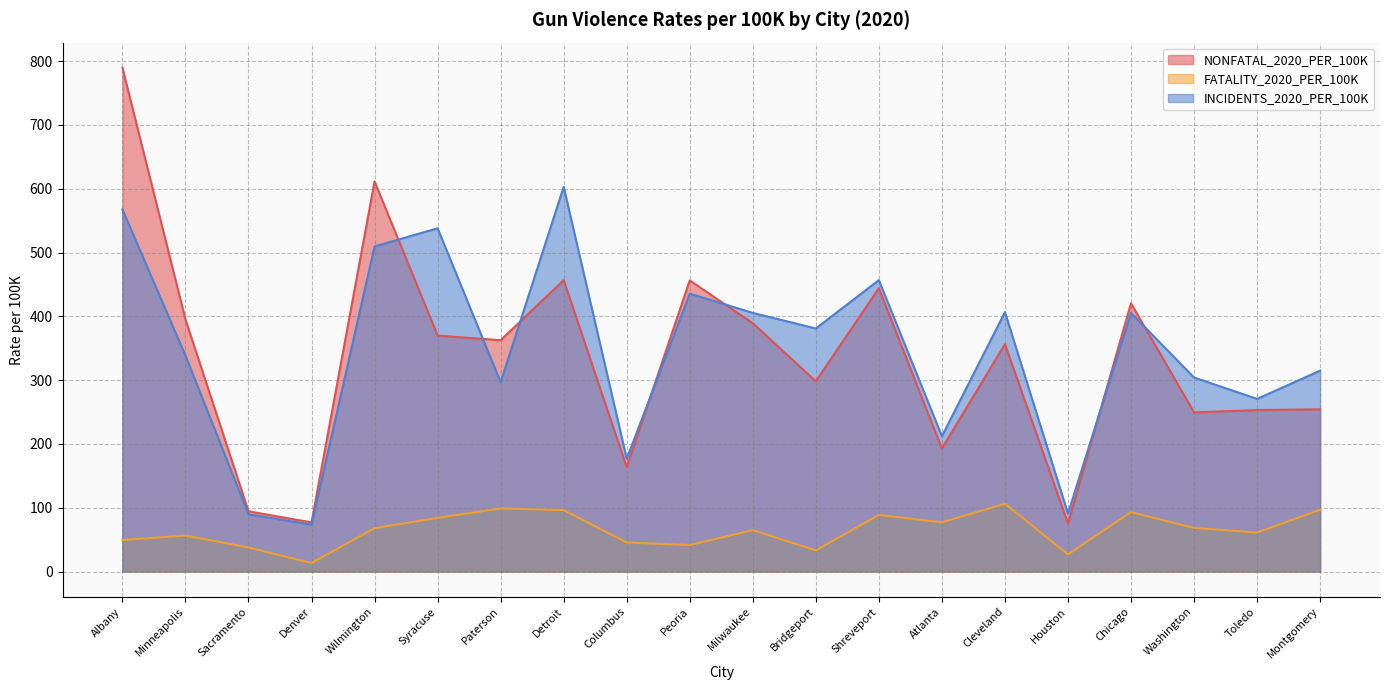

How many interior local peaks does the FATALITY_2020_PER_100K series have?

6